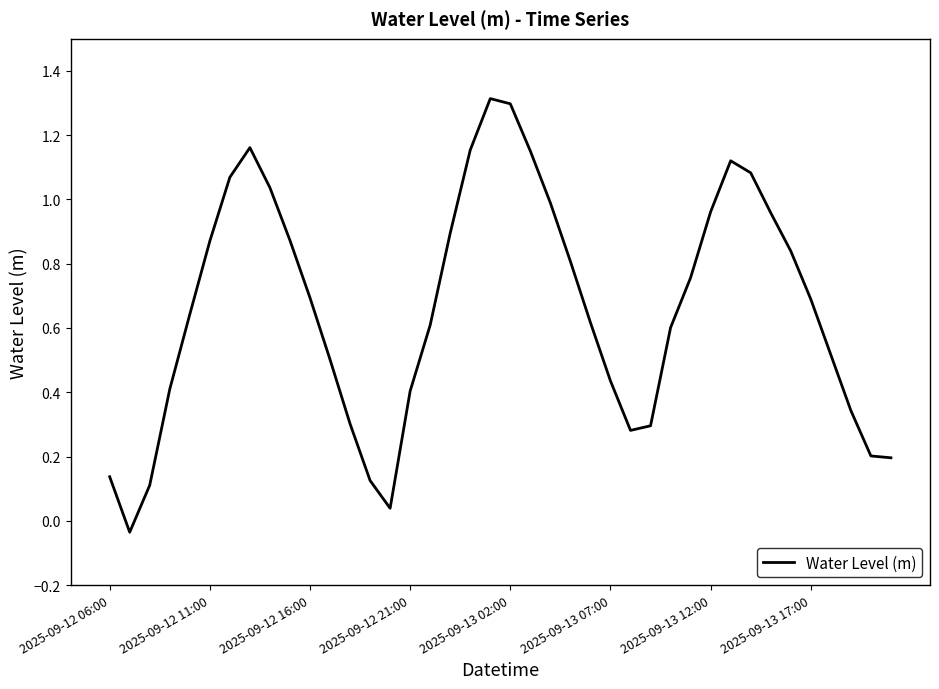

What is the difference between the maximum and minimum values?

1.3